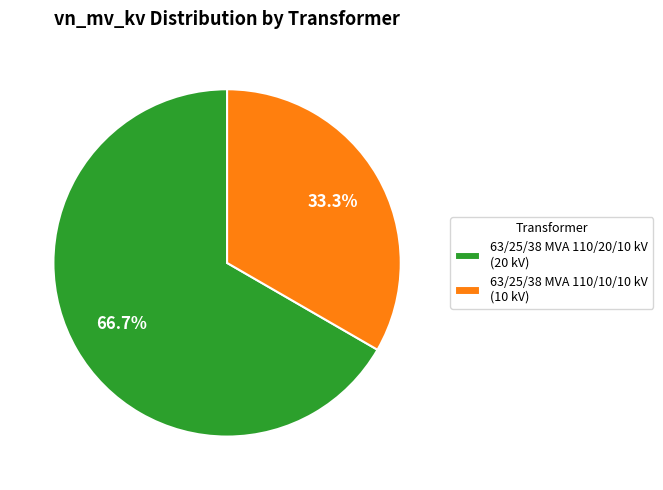

The 63/25/38 MVA 110/10/10 kV slice represents 28% of the pie. True or false?

False